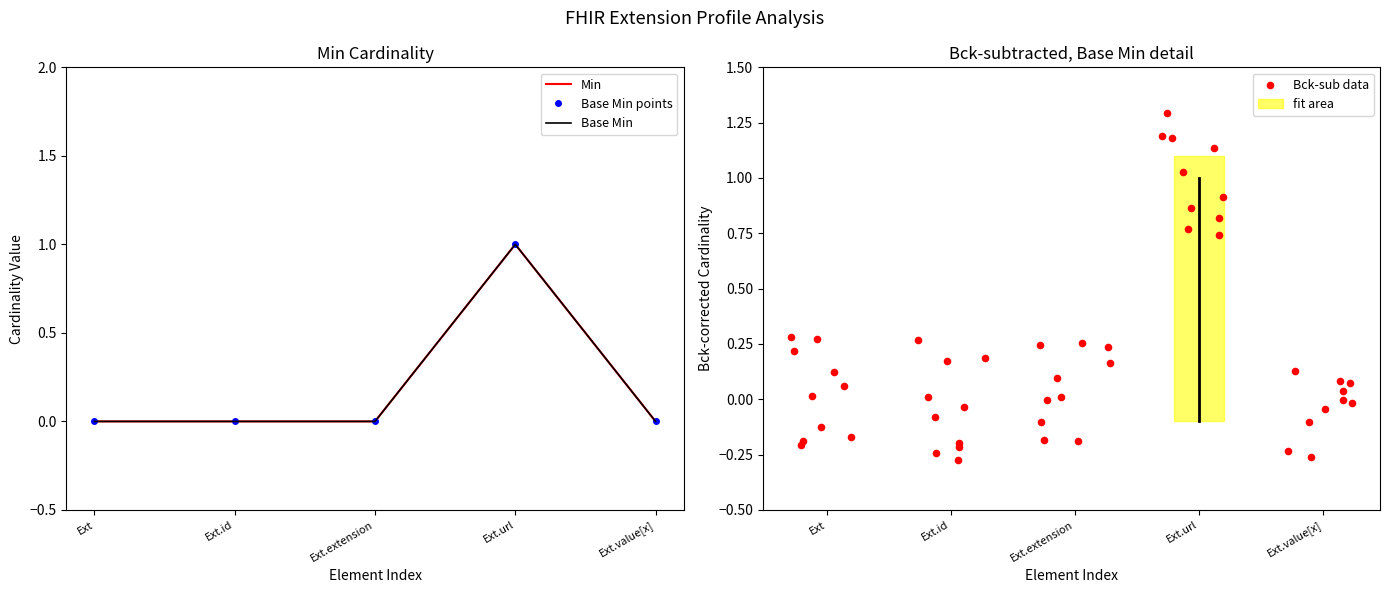

Which series reaches the maximum Y coordinate?

Min